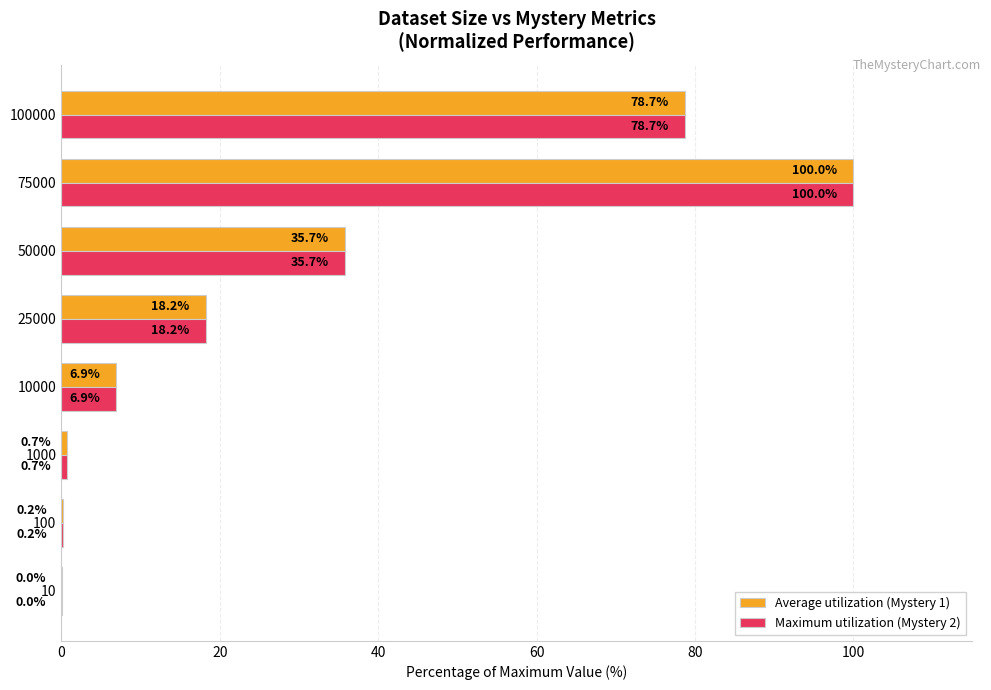

At which category is the sum across all series the highest?

75000